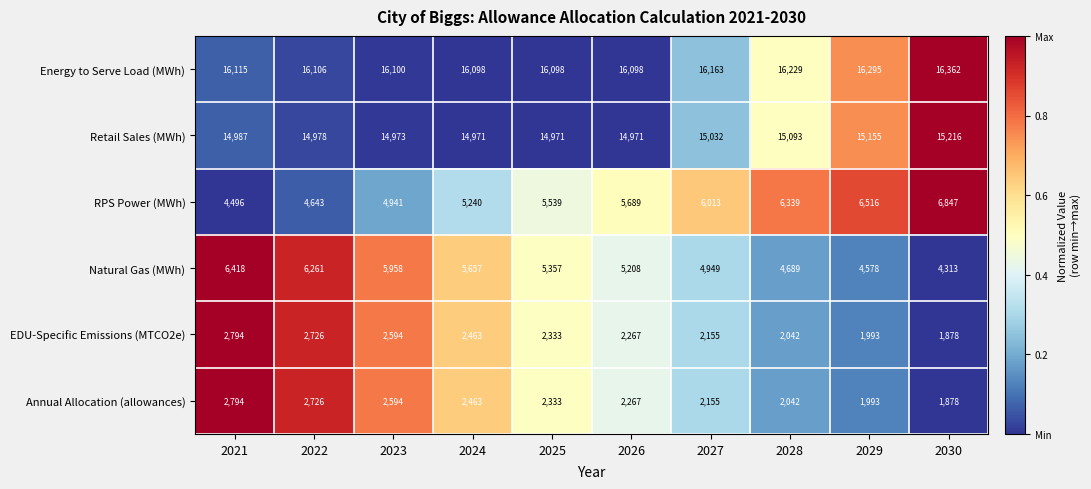

What is the difference between the highest and lowest values at 2028?

14187